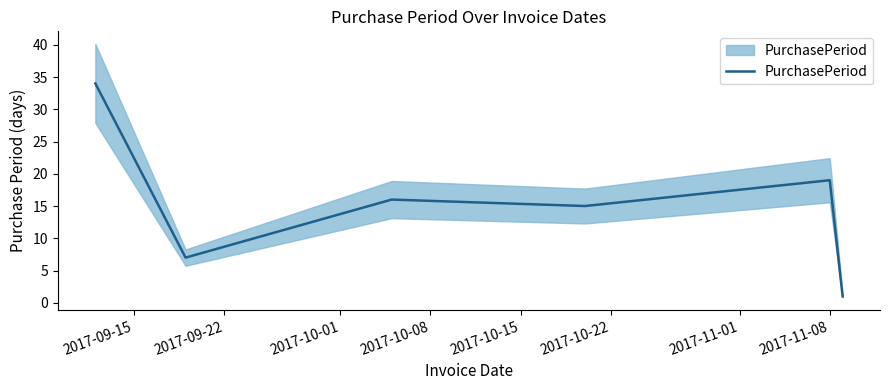

What is the average value?

15